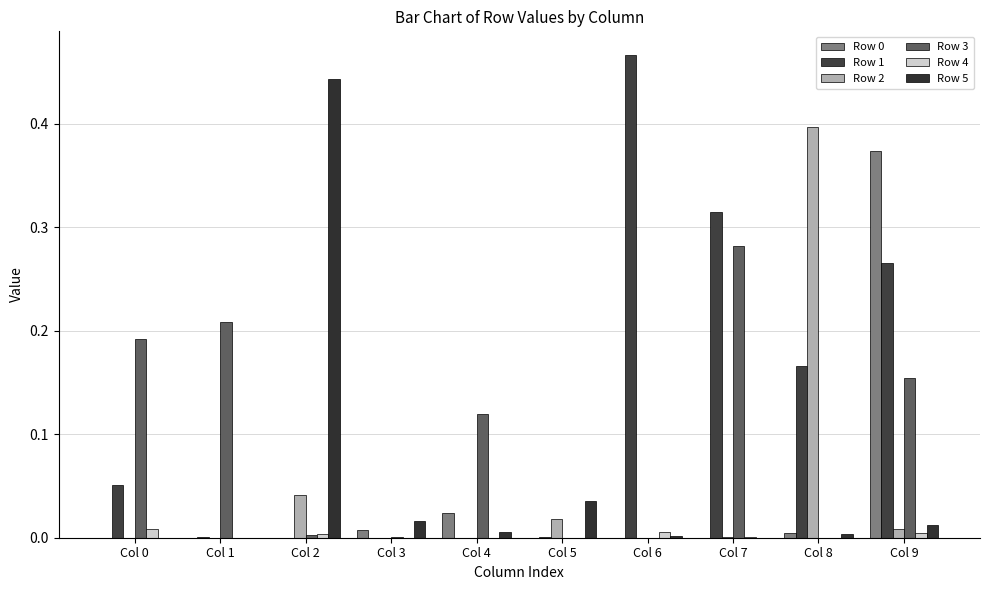

Between Col 3 and Col 1, which is larger?

Col 3